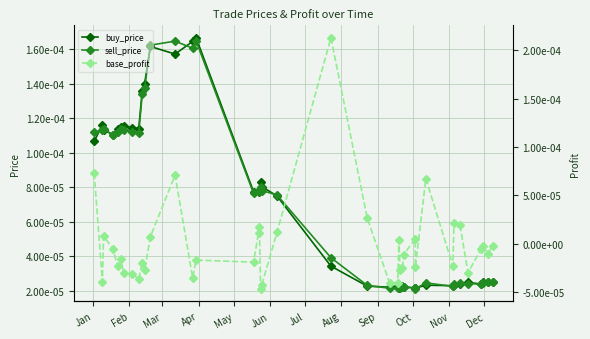

Is the value of base_profit at 16 greater than the value of sell_price at 19?

No